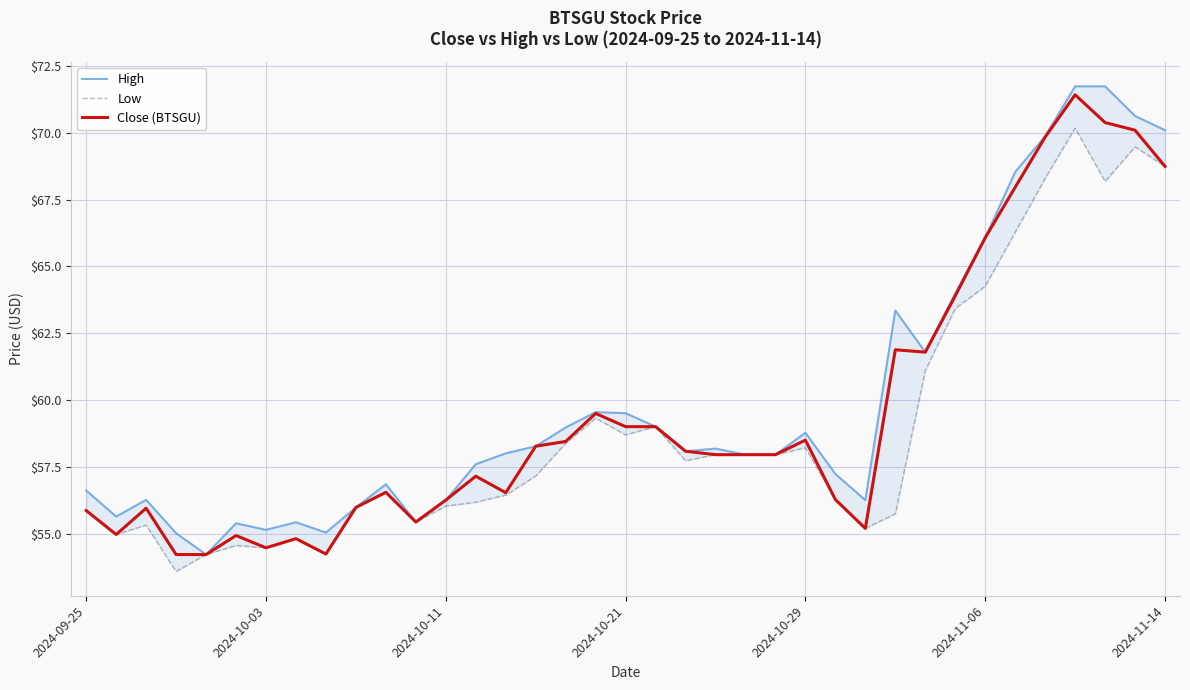

What are all the series names shown in the legend?

High, Low, Close (BTSGU)